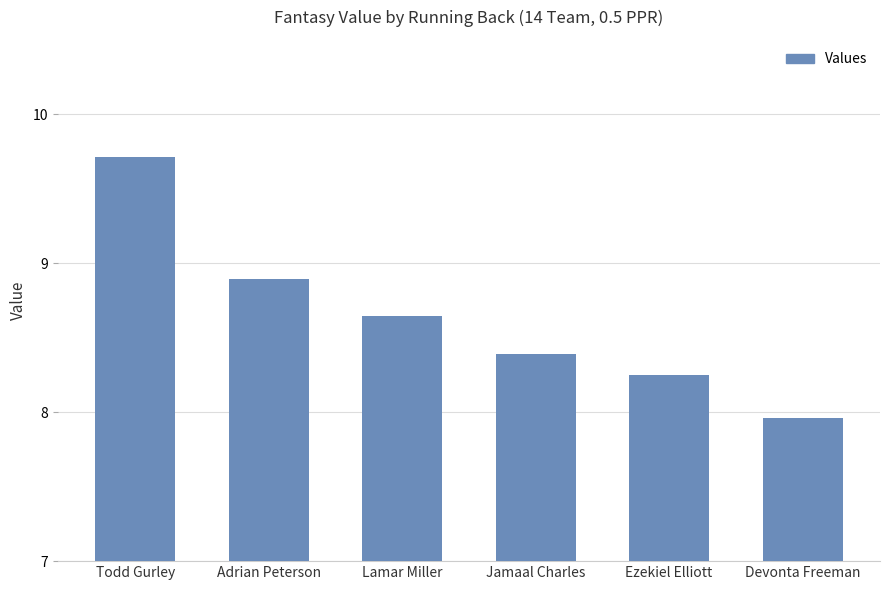

Read the value at Adrian Peterson.

8.9